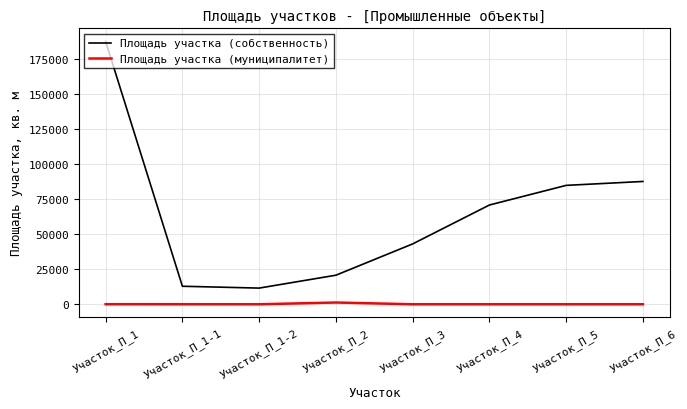

At which label is Площадь участка (собственность) closest to 99629?

Участок_П_6